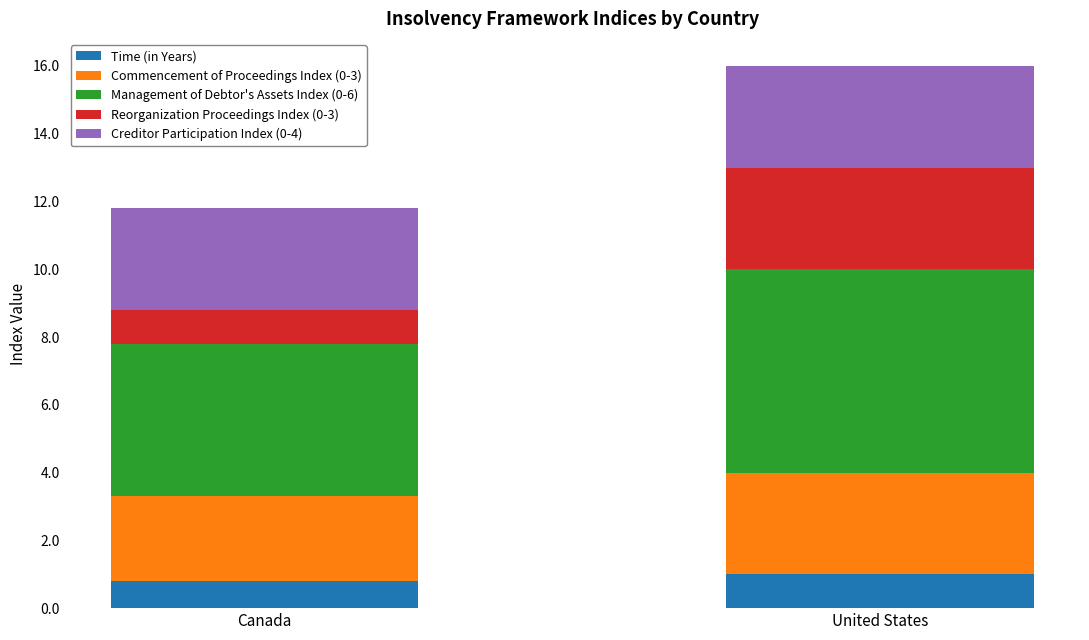

What is the total value across all series at United States?

16.0